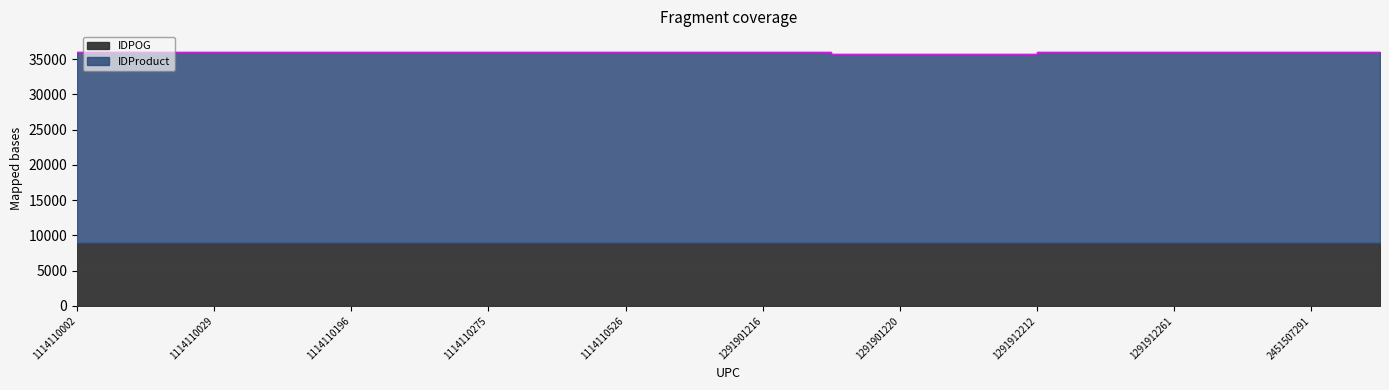

What is the approximate value at 1114110230, to the nearest 50?

36050